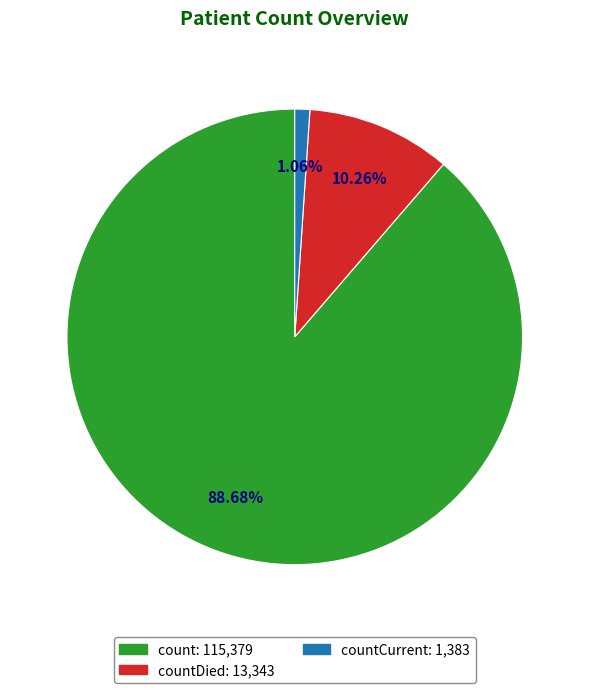

Does any single category account for the majority?

Yes